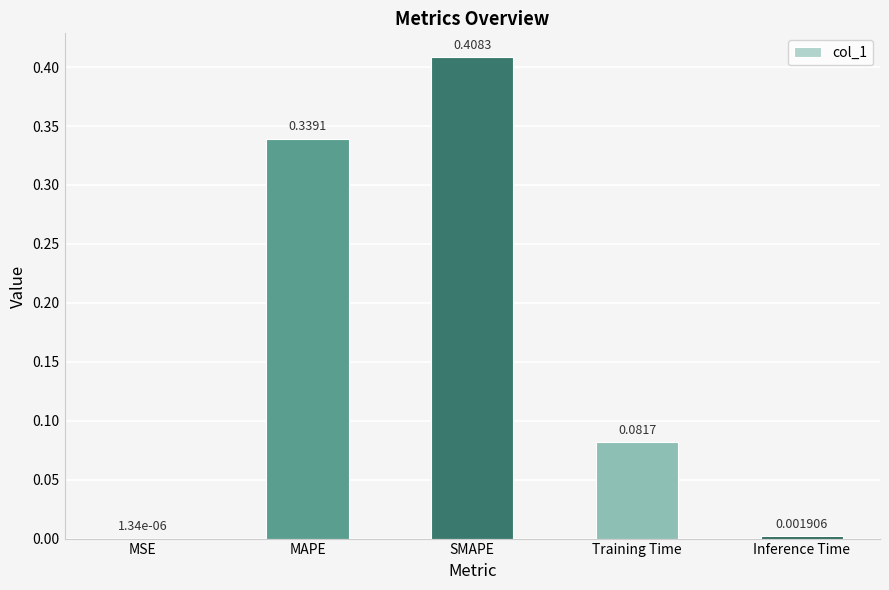

Where is the data nearest to the value 0?

MSE